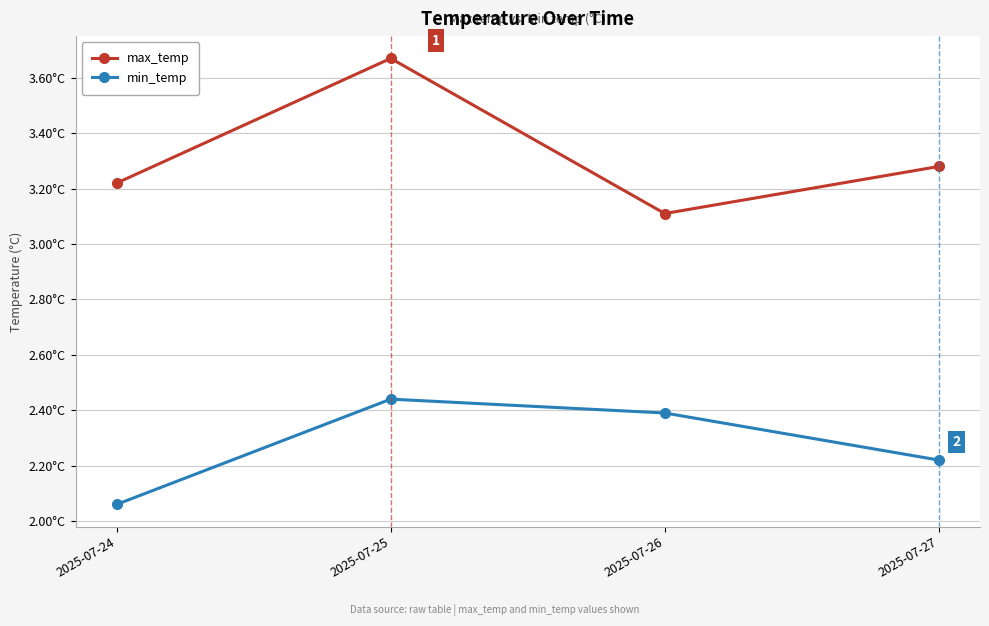

At how many categories does at least one series exceed 2?

4